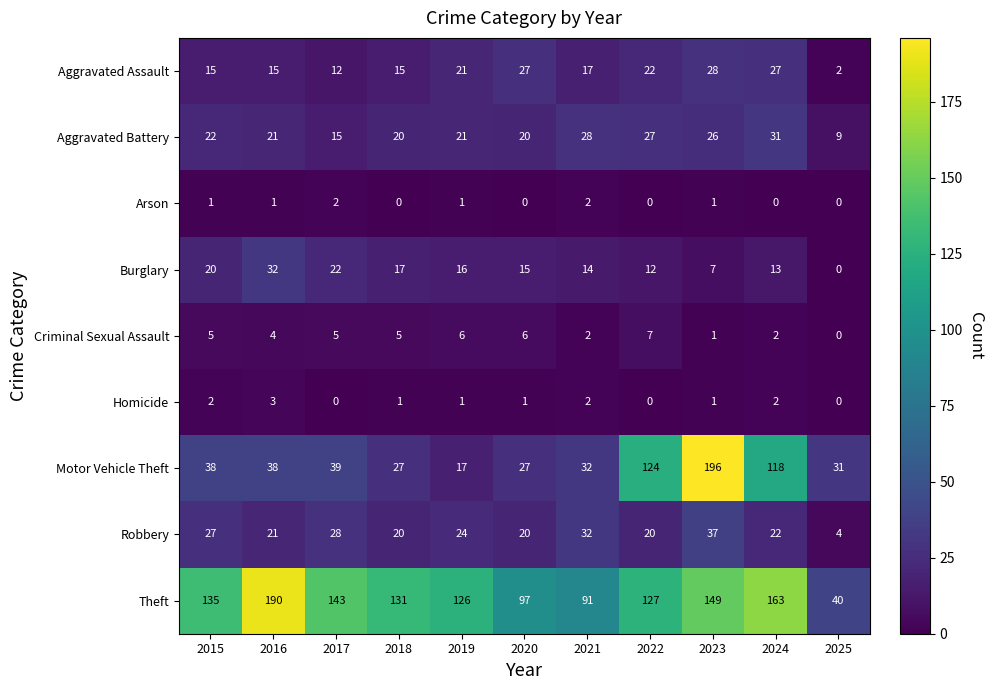

What is the difference between the second highest and minimum values in the Aggravated Assault series?

25